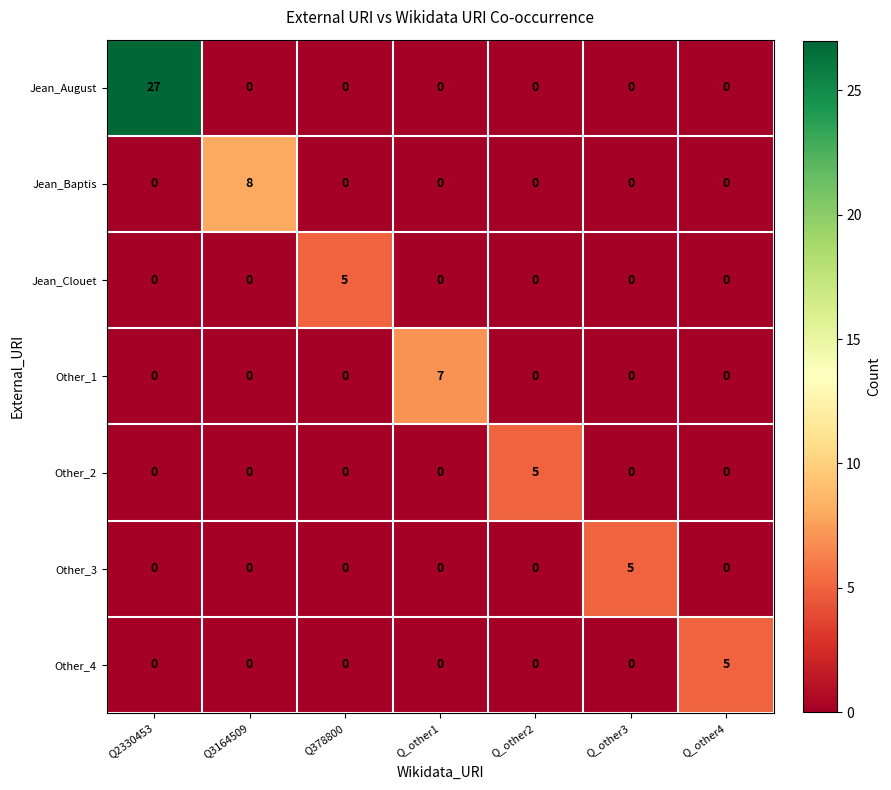

What is the sum of all Other_2 values?

5